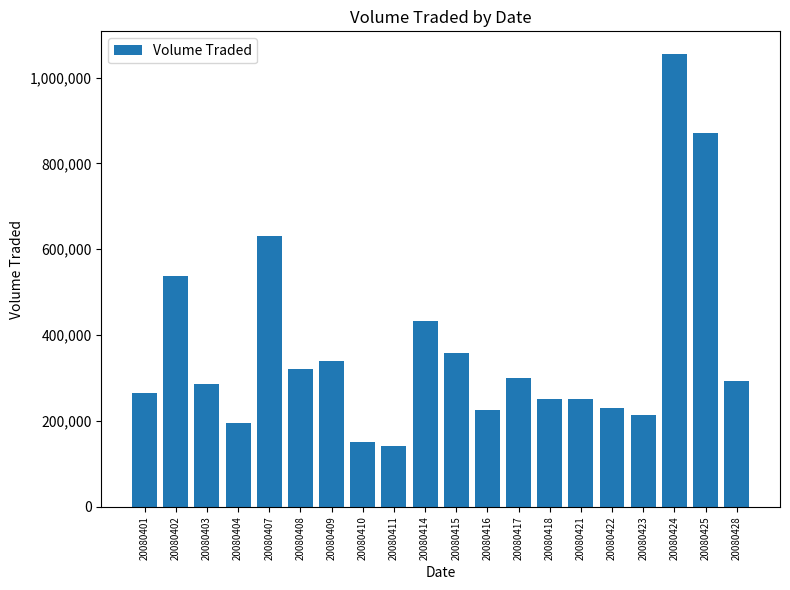

What is the ratio of the value at 20080401 to the value at 20080404?

1.4